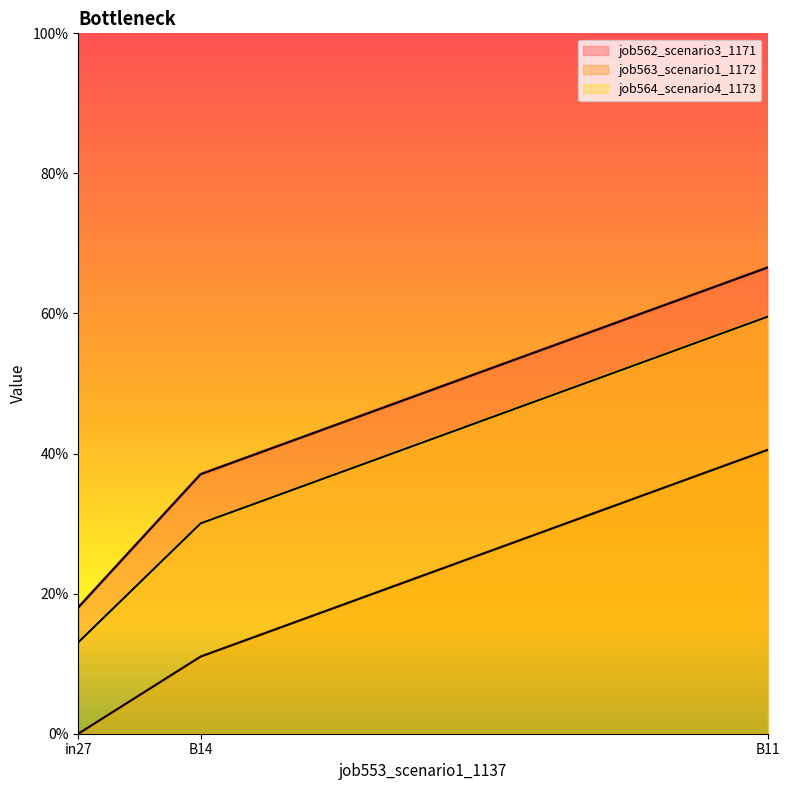

Reading right to left, extract all data points from this chart.

job562_scenario3_1171: 0.7	0.4	0.2
job563_scenario1_1172: 0.4	0.1	0.0
job564_scenario4_1173: 0.6	0.3	0.1